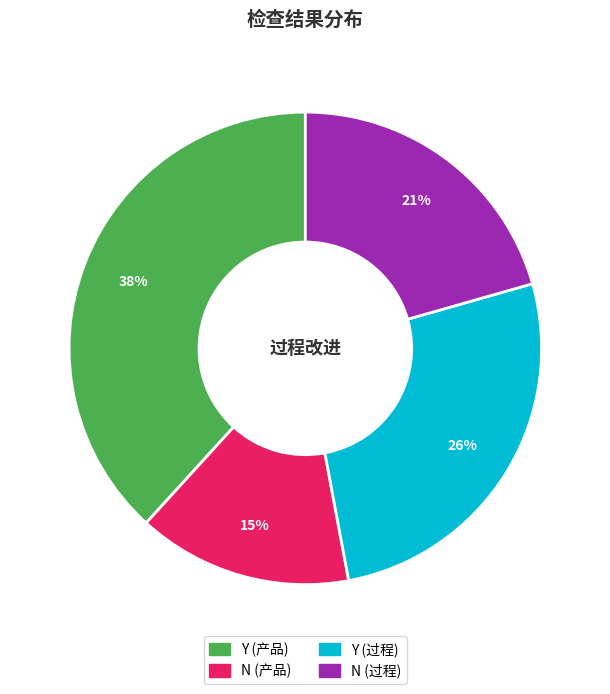

How many segments does this pie chart have?

4